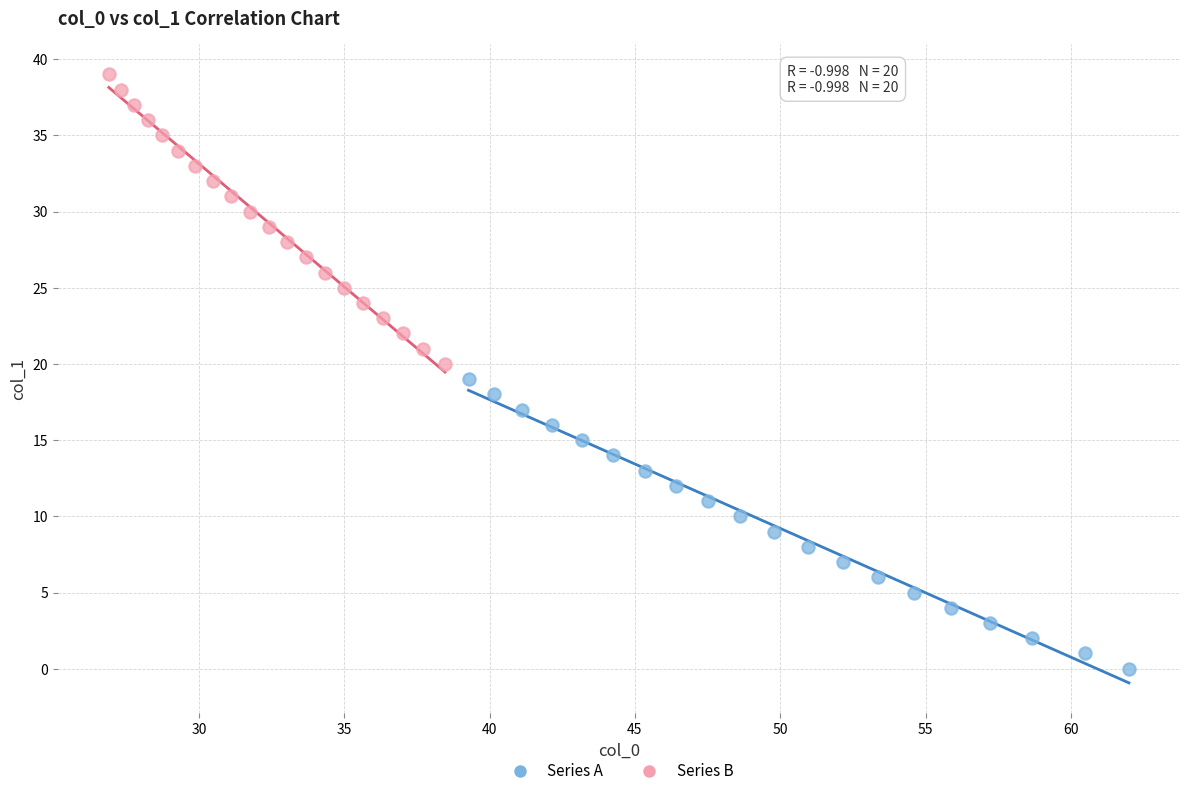

Which series reaches the maximum Y coordinate?

Series B